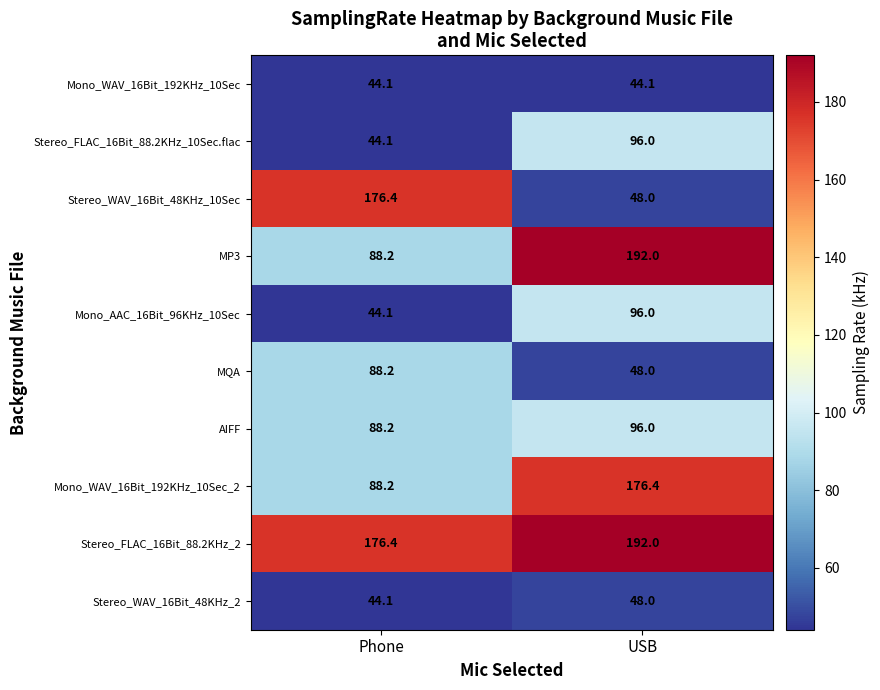

Which series has the widest spread of values?

Stereo_WAV_16Bit_48KHz_10Sec